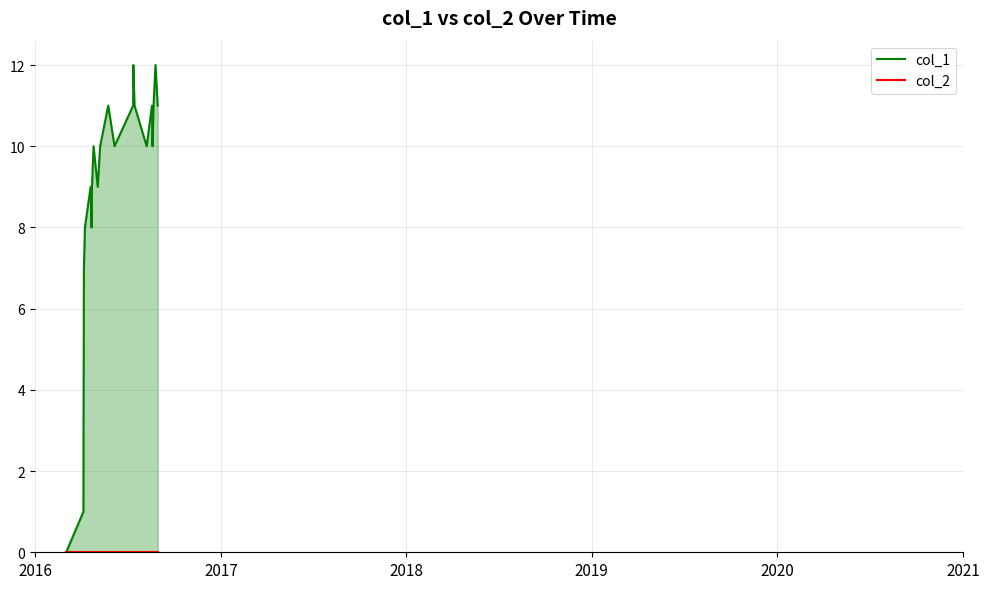

Rank the series by their maximum value, from highest to lowest.

col_1, col_2